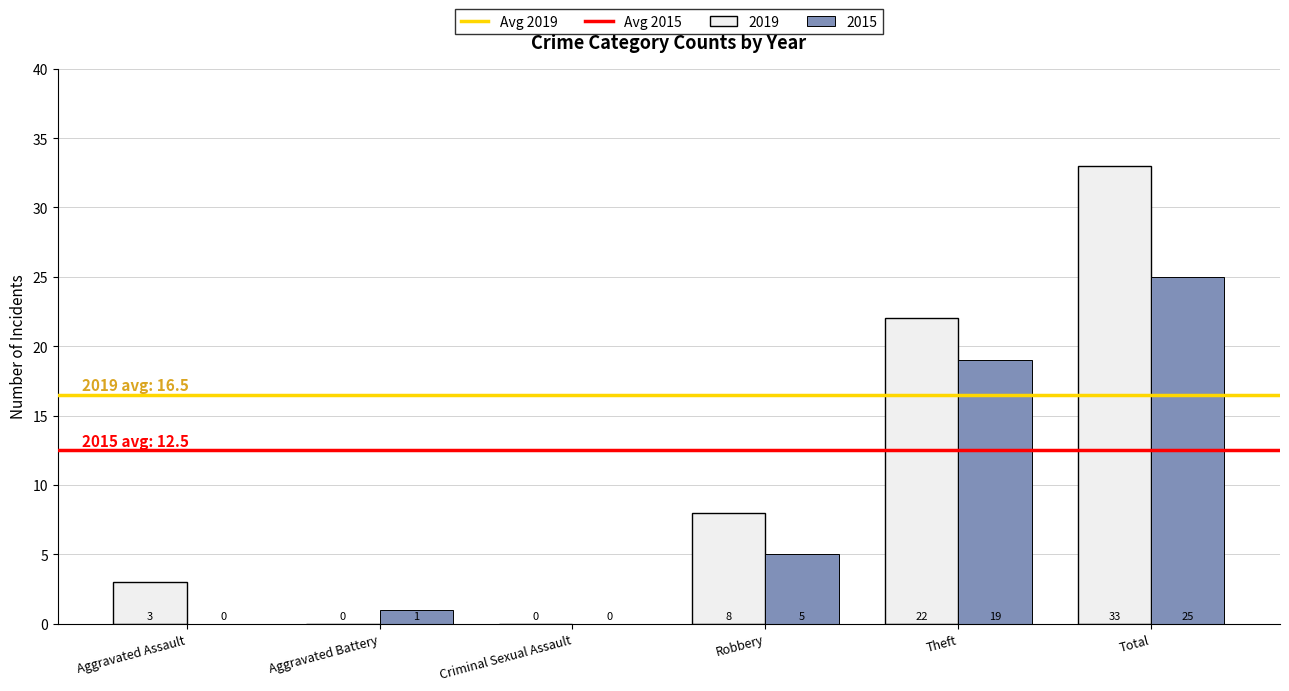

Which series has the largest total across all categories?

2019